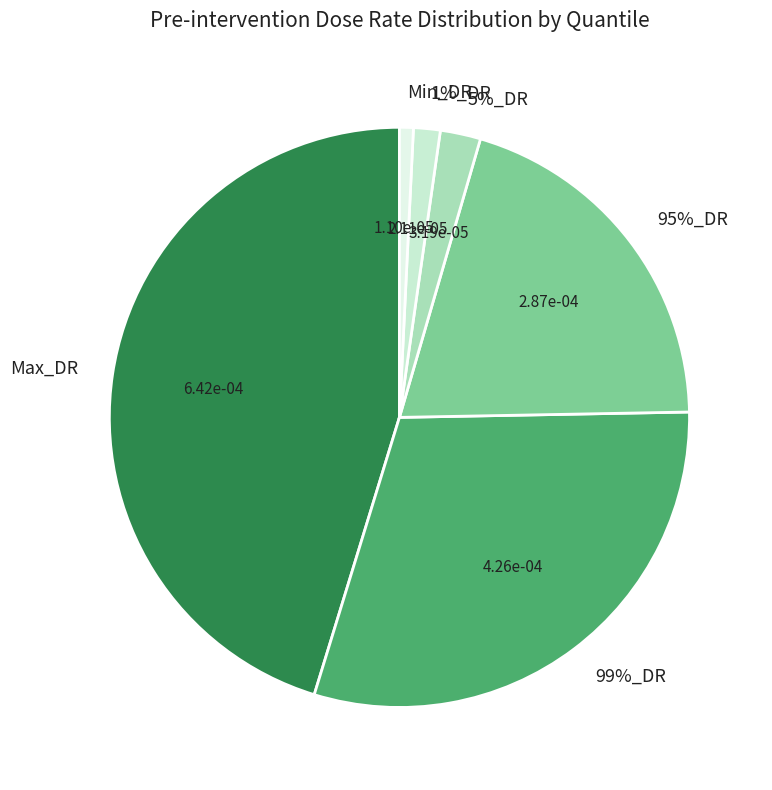

True or false: 95%_DR accounts for 20% of the total.

True